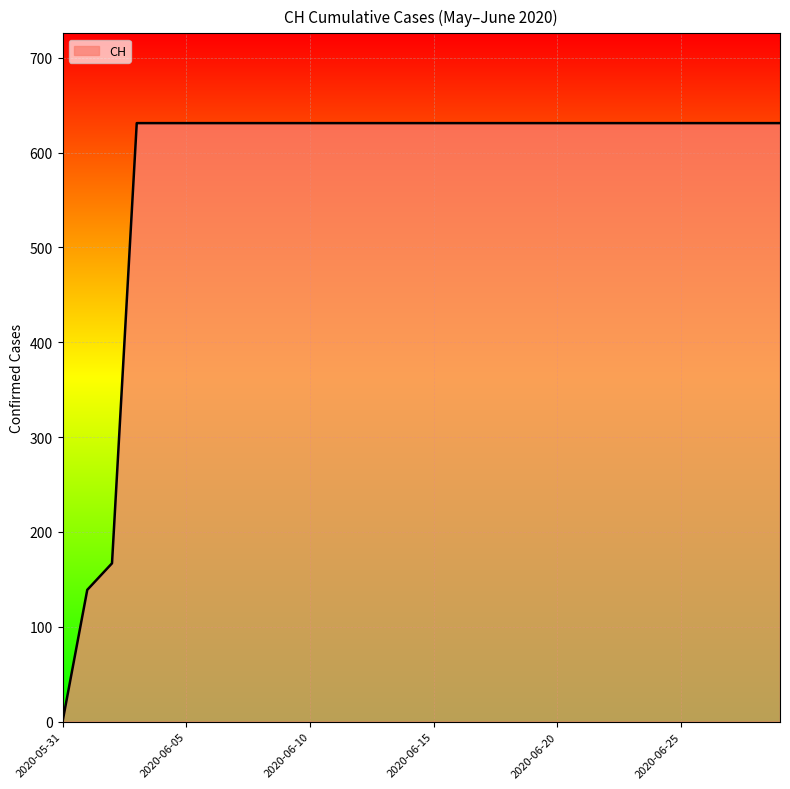

What is the difference between the maximum and minimum values?

631